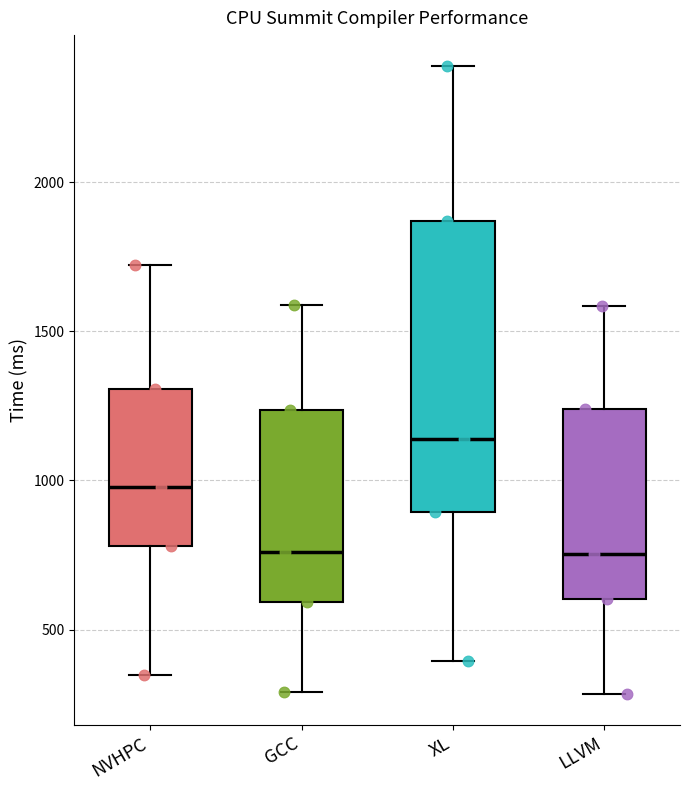

Where is the lower edge of the box for LLVM on the y-axis? The values are not printed on the chart, so give them approximately, as read against the axis.

600